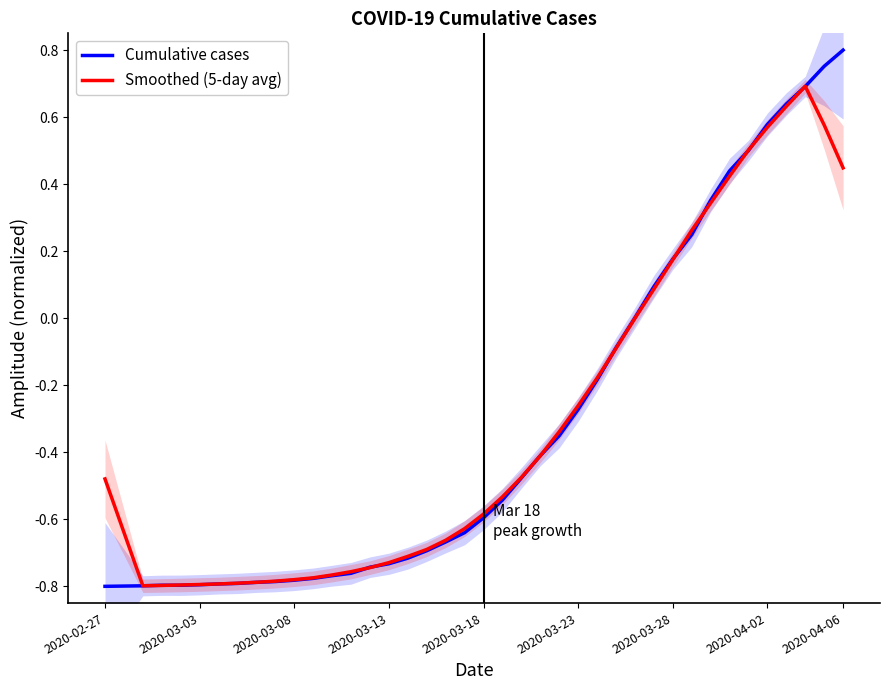

What is the highest value of the Smoothed (5-day avg) series?

0.7